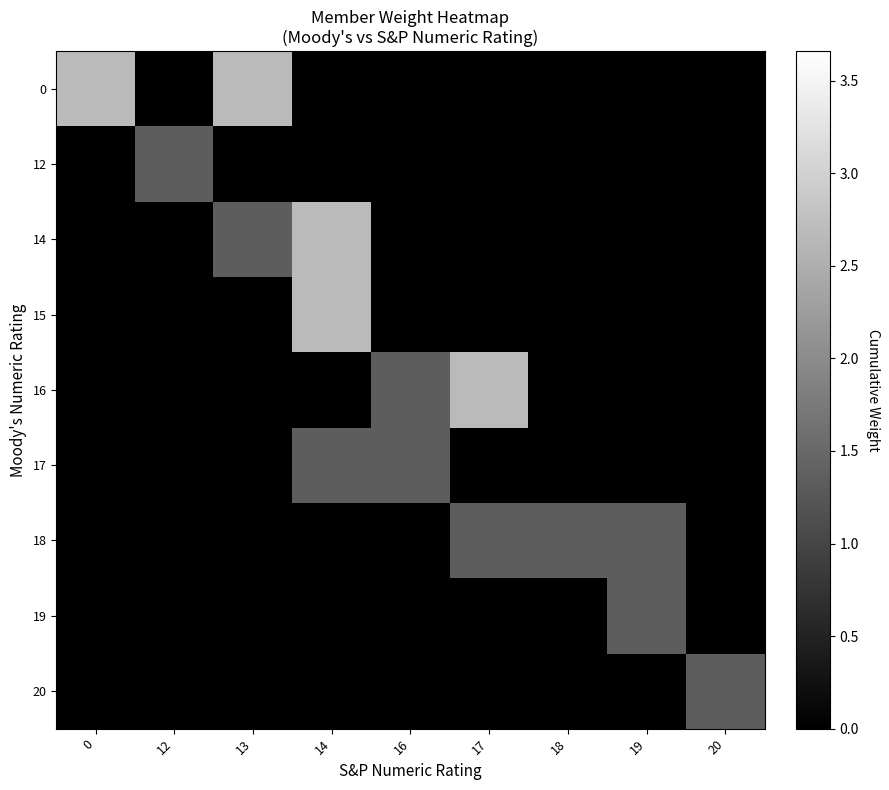

Which has a higher value, 17 or 18?

17